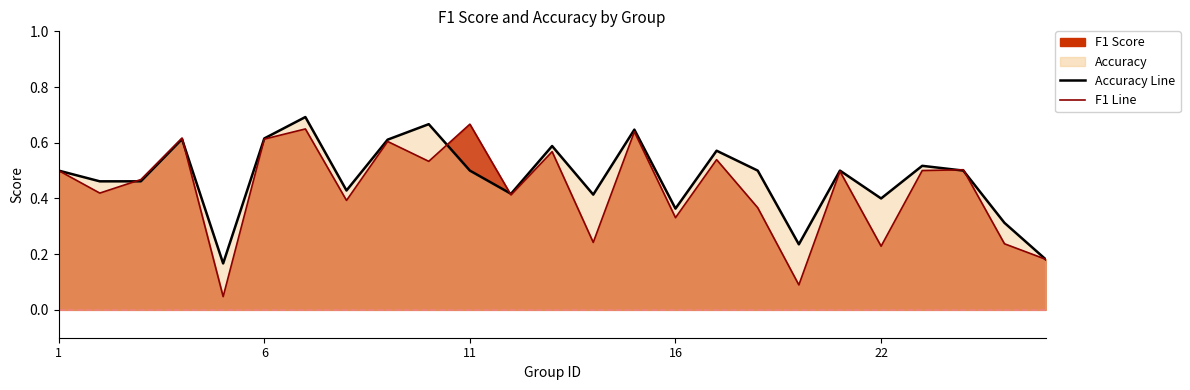

In Accuracy Line, how many points are lower than both neighbors (excluding endpoints)?

7